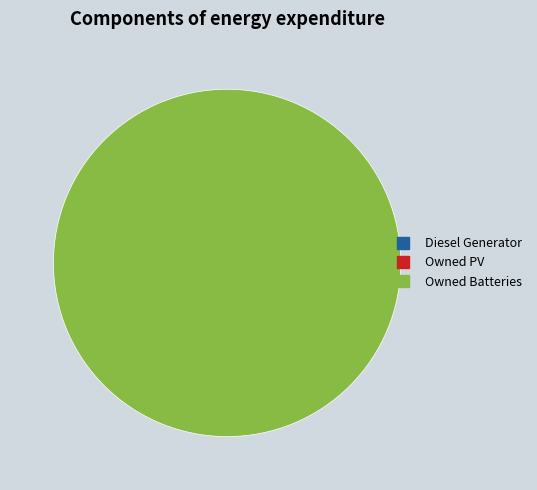

Rank the categories by value from highest to lowest.

Owned Batteries, Diesel Generator, Owned PV